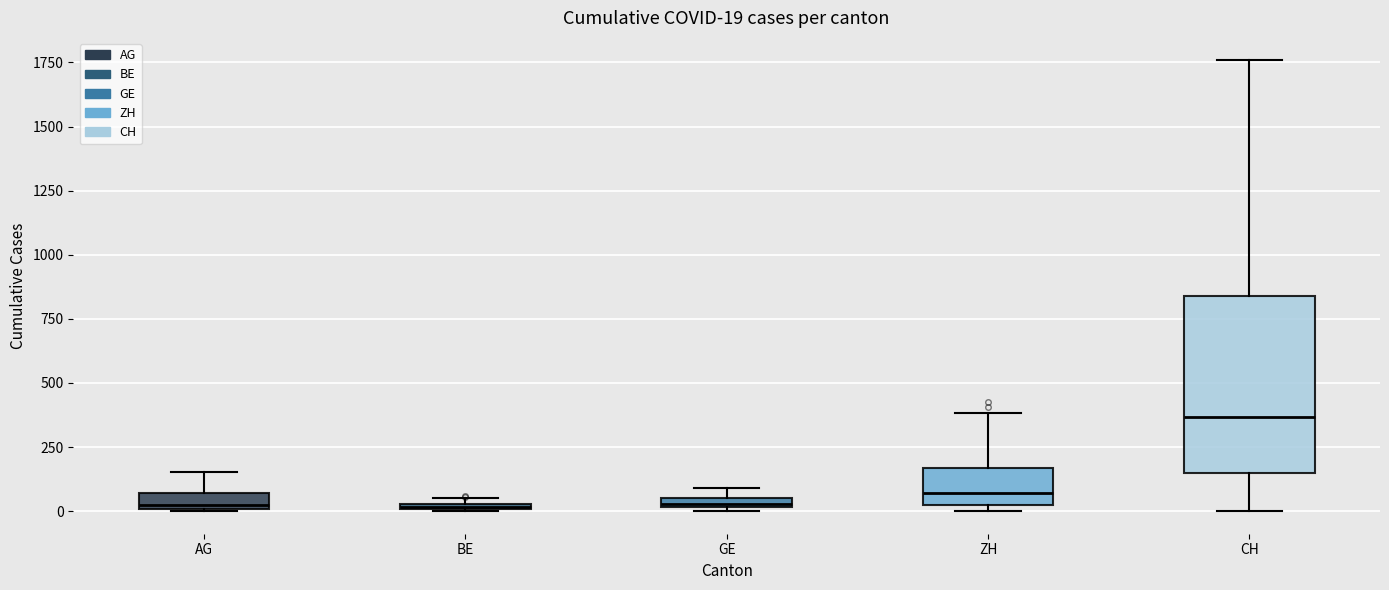

Which box's median line is the highest?

CH